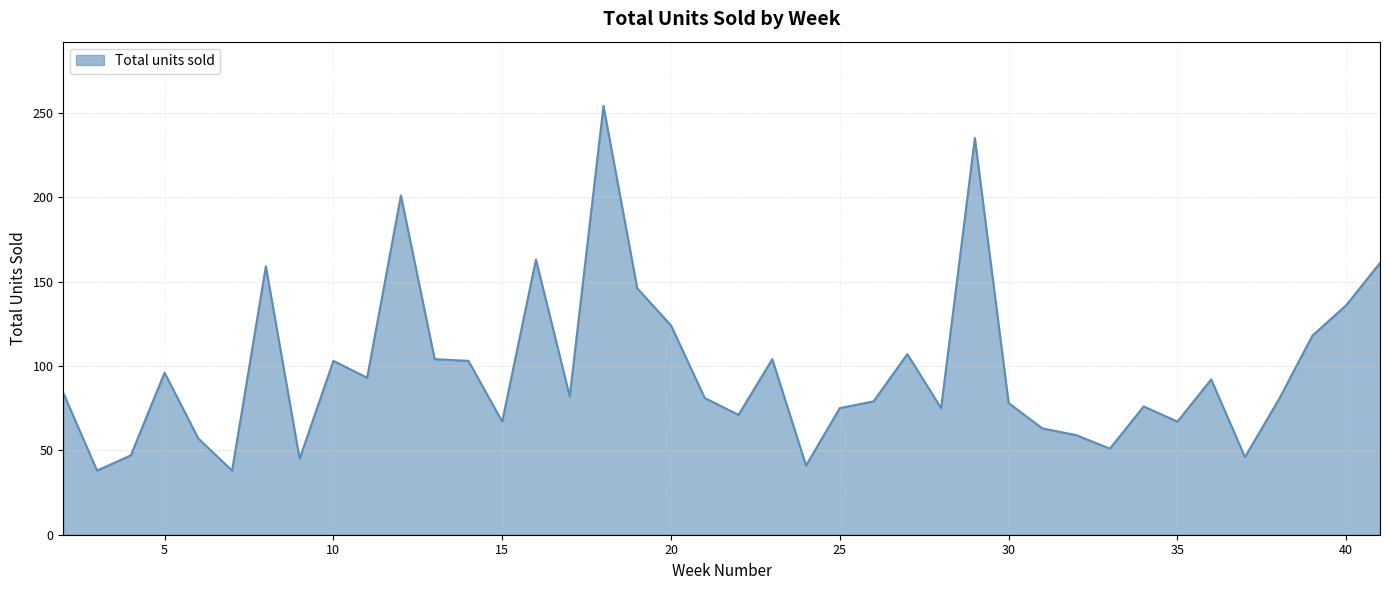

What is the difference between the maximum and minimum values?

216